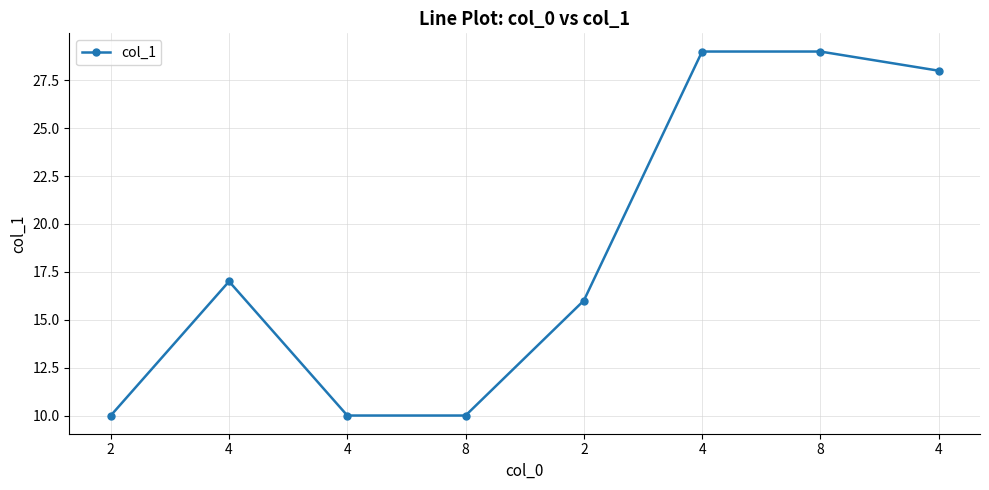

What is the value of the 7th point from the left?

10